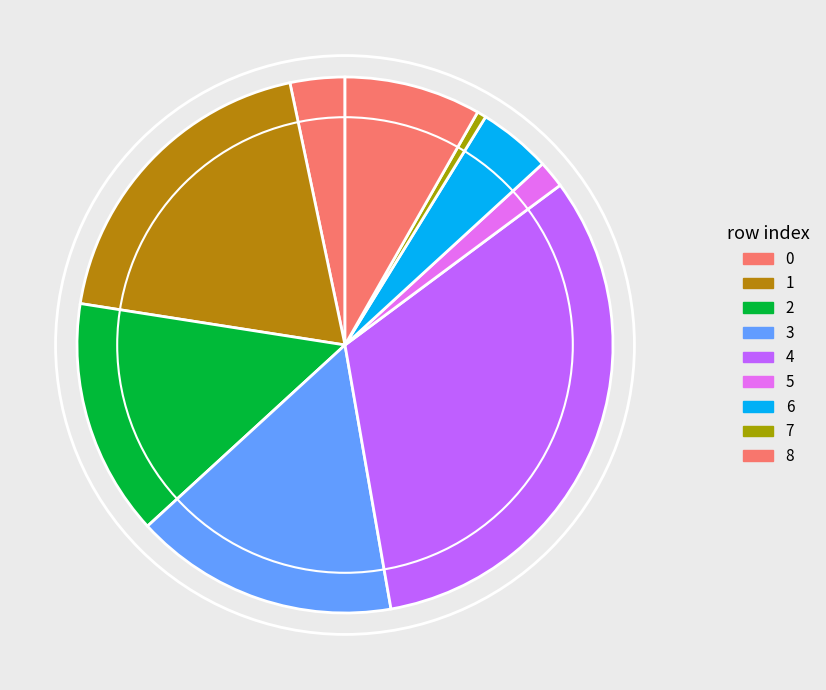

Approximately how many times larger is the value at 4 compared to 6?

7.4